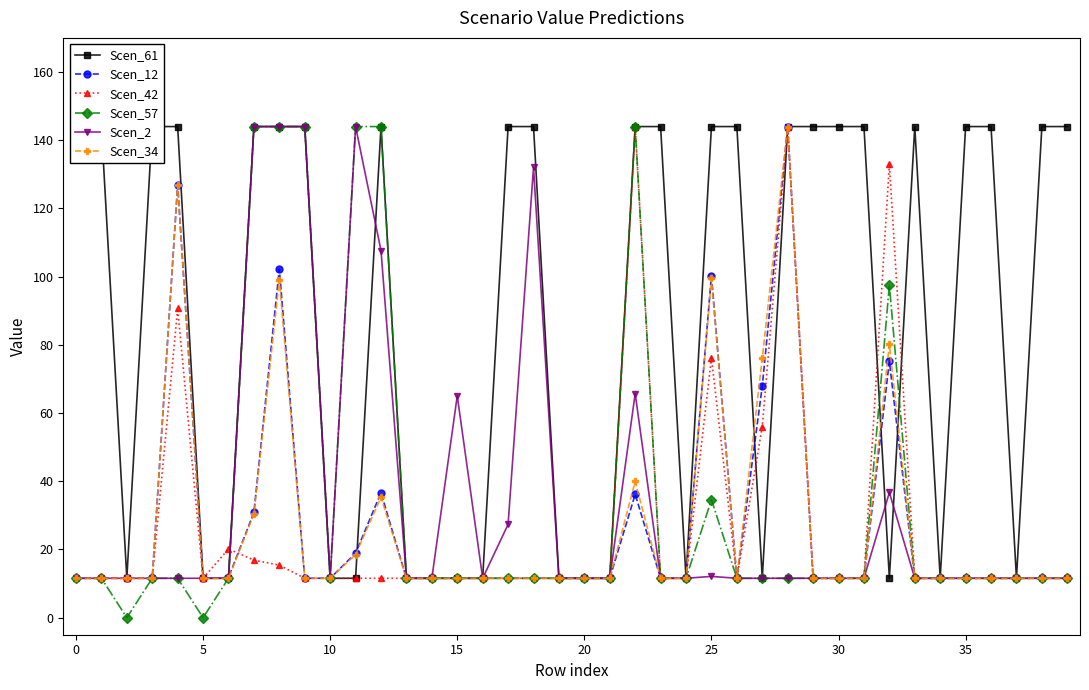

True or false: Scen_2 has more than 1 interior local peaks.

True